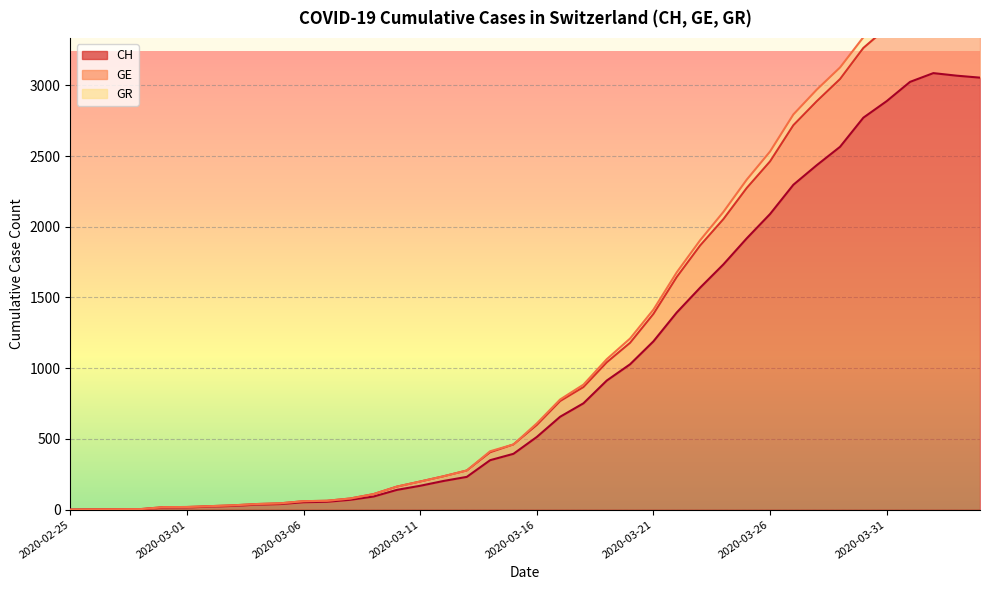

True or false: GE has more than 1 interior local peaks.

False